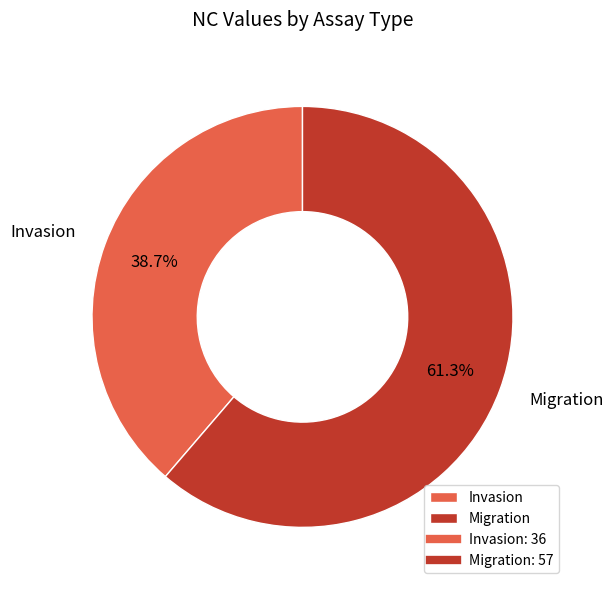

Which slice is the smallest?

Invasion